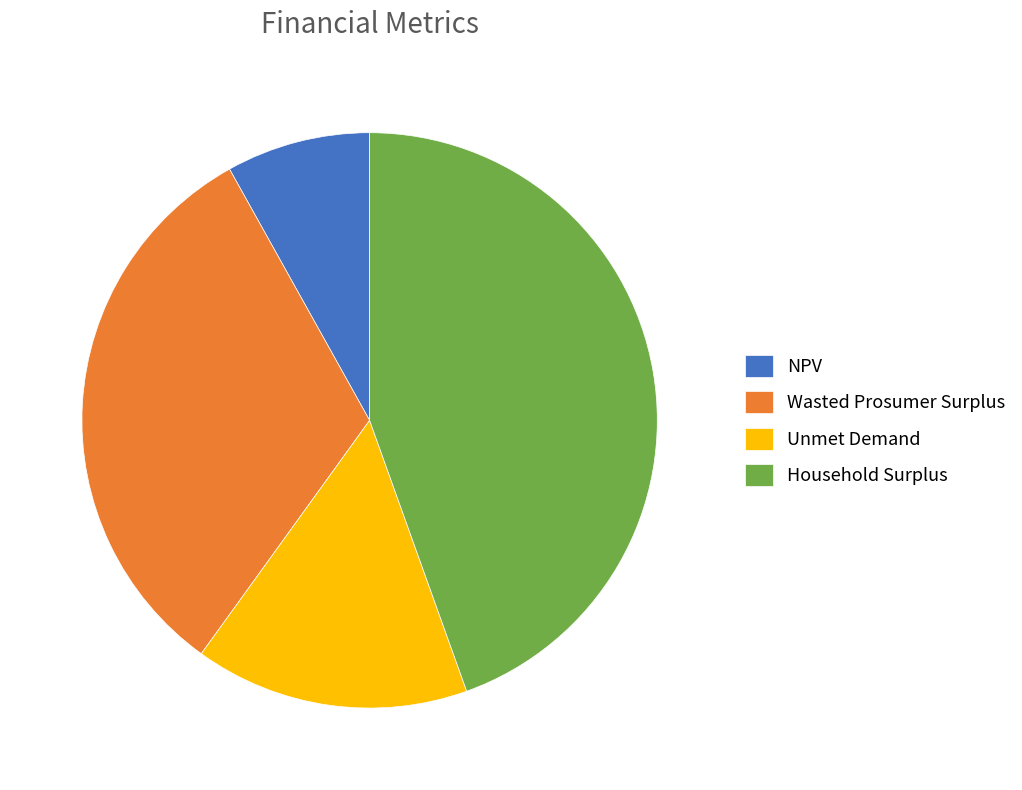

What is the smallest slice in the pie chart?

NPV